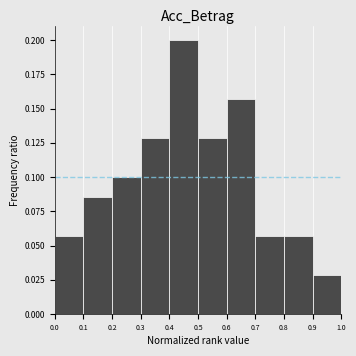

Reading left to right, list every bar in this chart as the range it spans on the x-axis followed by its height. The values are not printed on the chart, so give them approximately, as read against the axis.

0.0 to 0.1: 0.055
0.1 to 0.2: 0.085
0.2 to 0.3: 0.100
0.3 to 0.4: 0.130
0.4 to 0.5: 0.200
0.5 to 0.6: 0.130
0.6 to 0.7: 0.155
0.7 to 0.8: 0.055
0.8 to 0.9: 0.055
0.9 to 1.0: 0.030